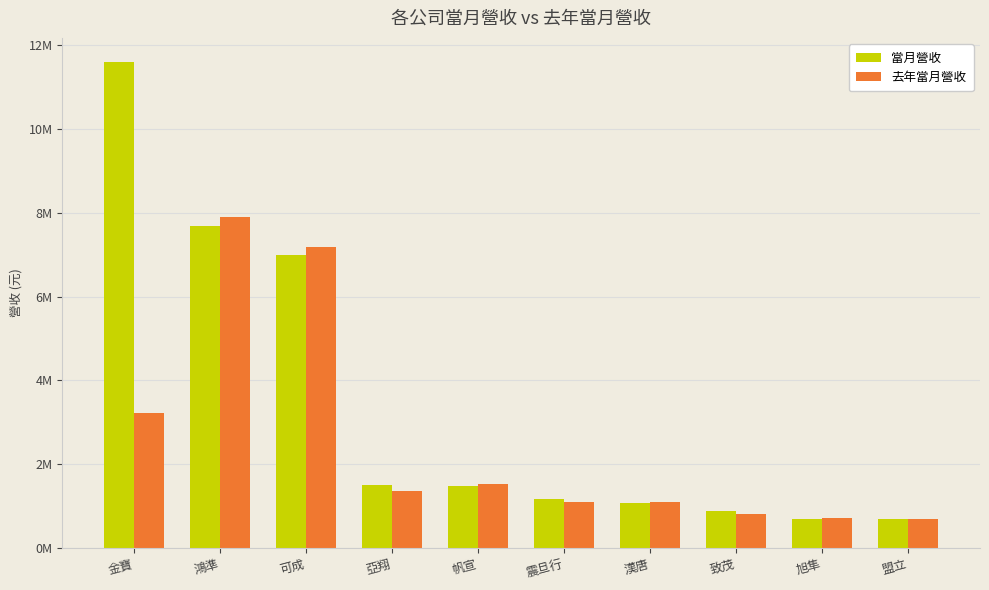

What is the difference between the 當月營收 values at 致茂 and 盟立?

193748